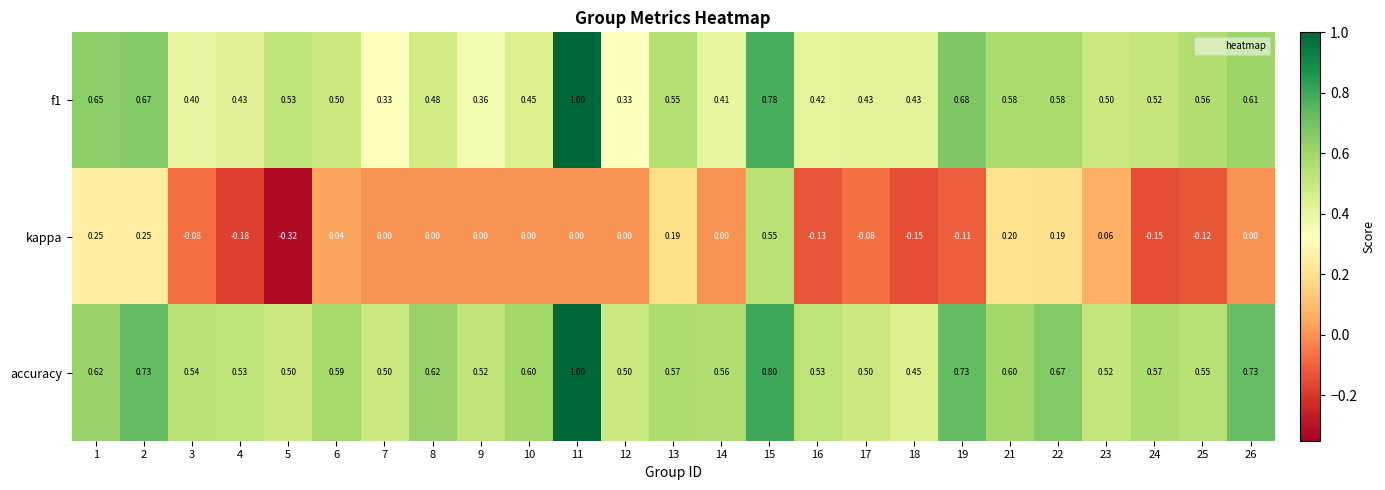

Which series changed the most between 10 and 25?

kappa